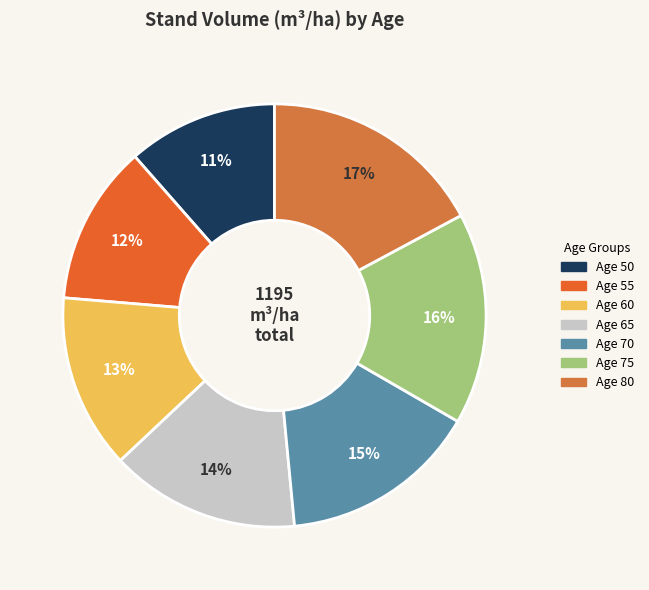

What percentage is NOT represented by Age 75?

83.8%